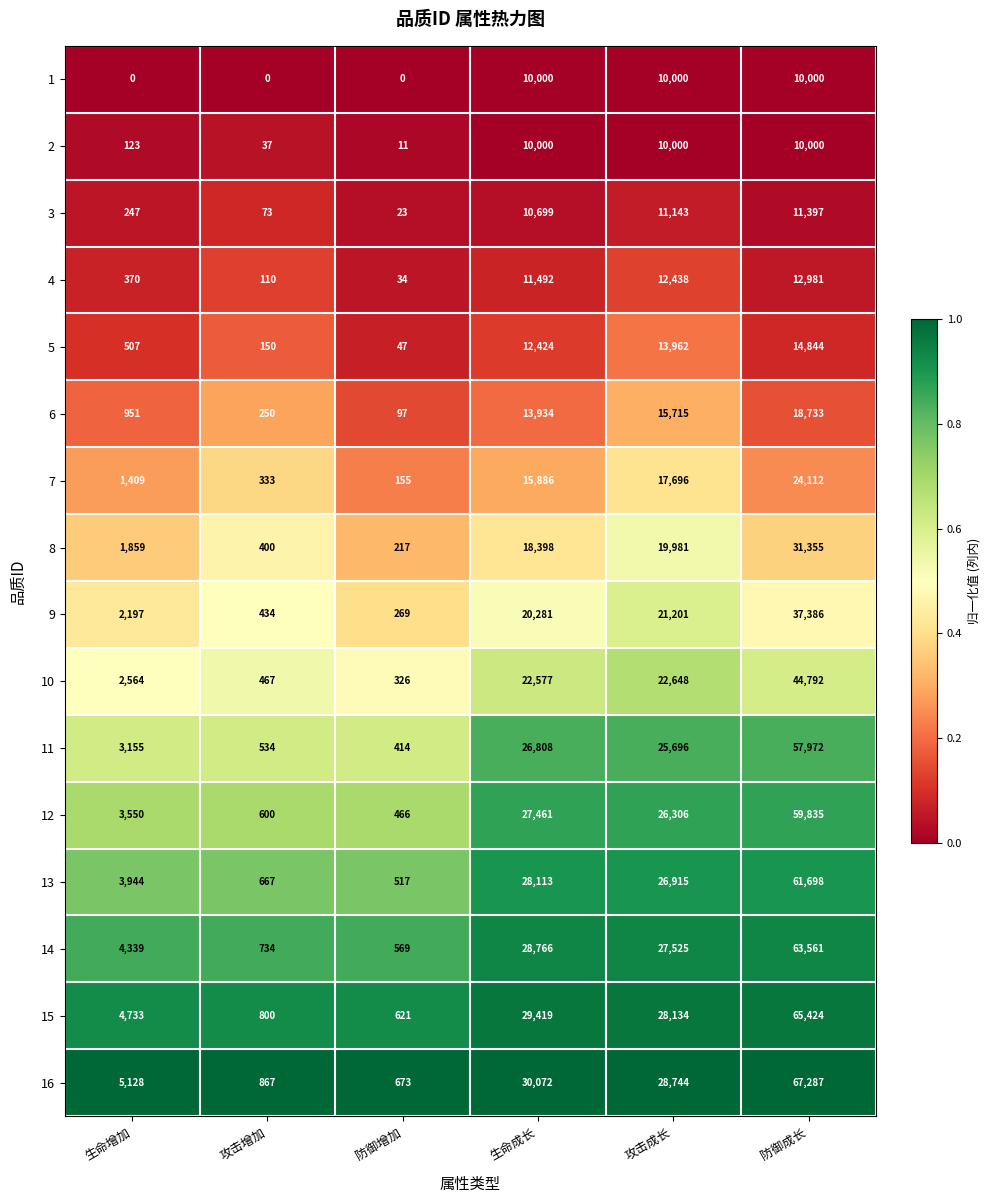

The 3 series shows 73 at 攻击增加. True or false?

True